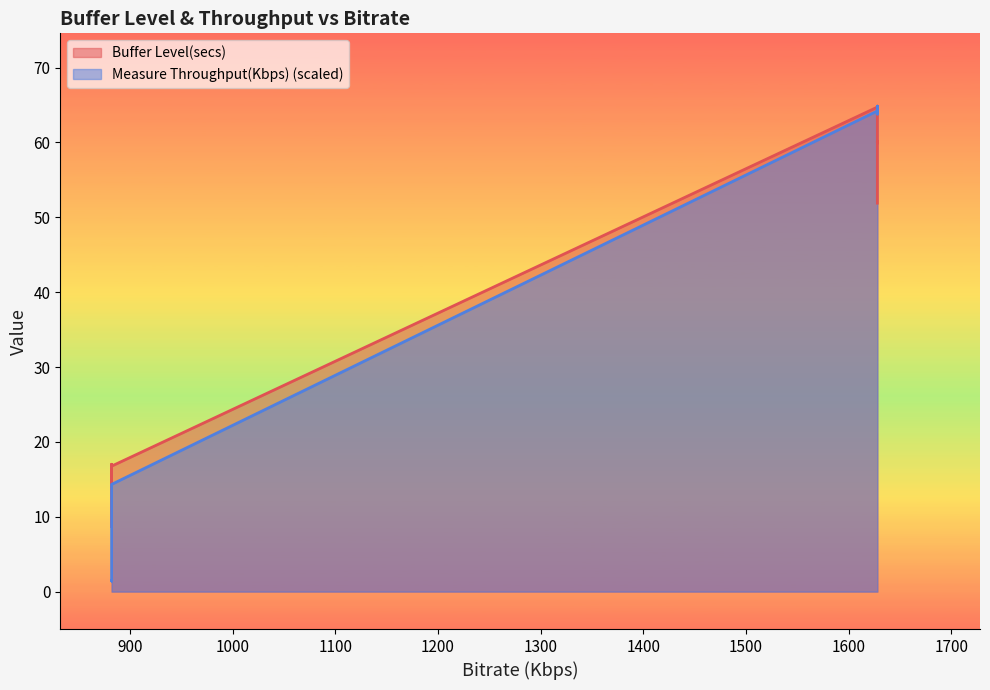

The value of Buffer Level(secs) at 1628 is 27.2. True or false?

False